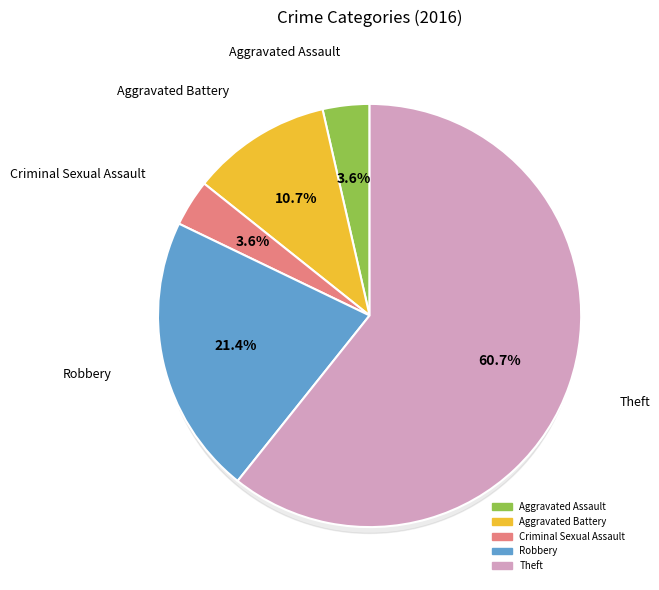

True or false: Other accounts for 17% of the total.

False